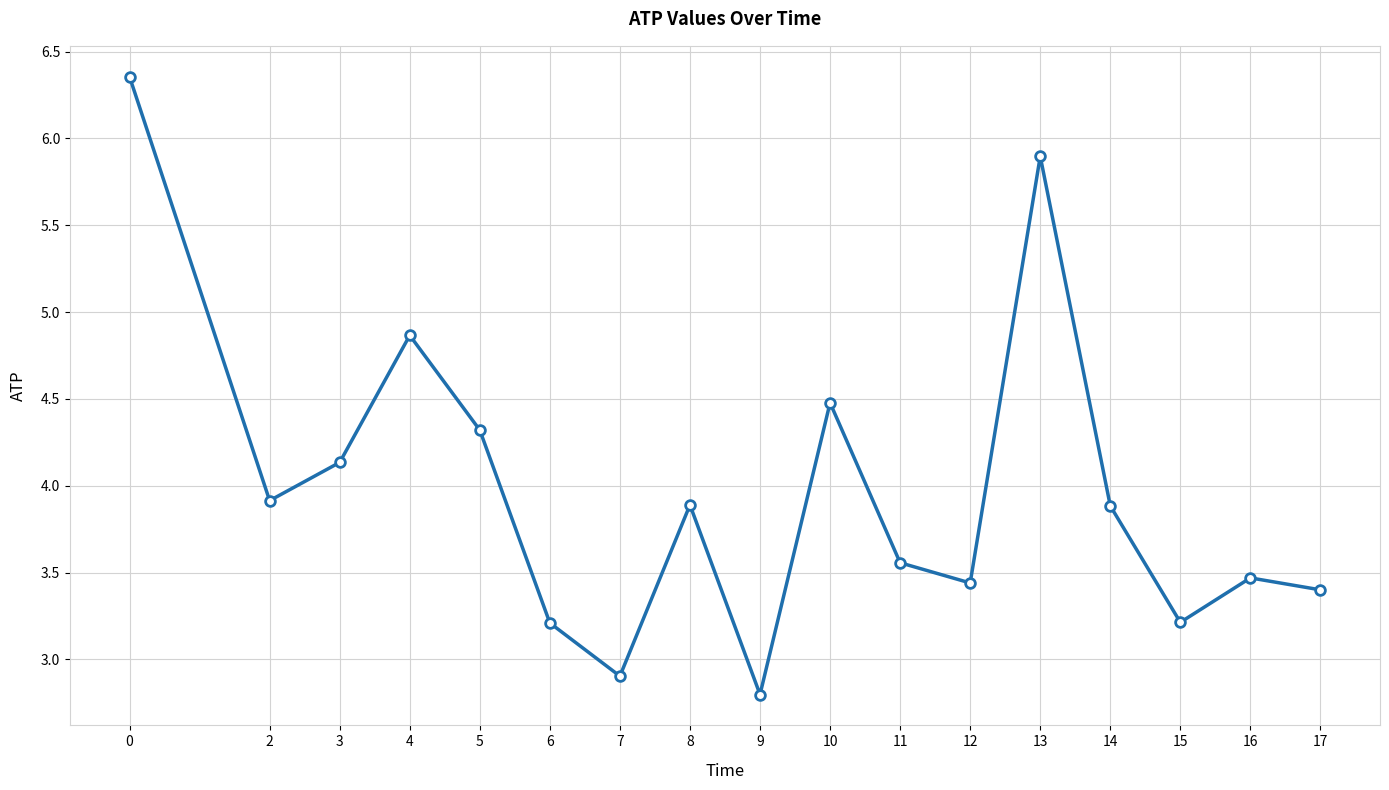

The value at 3 is 4.1. True or false?

True